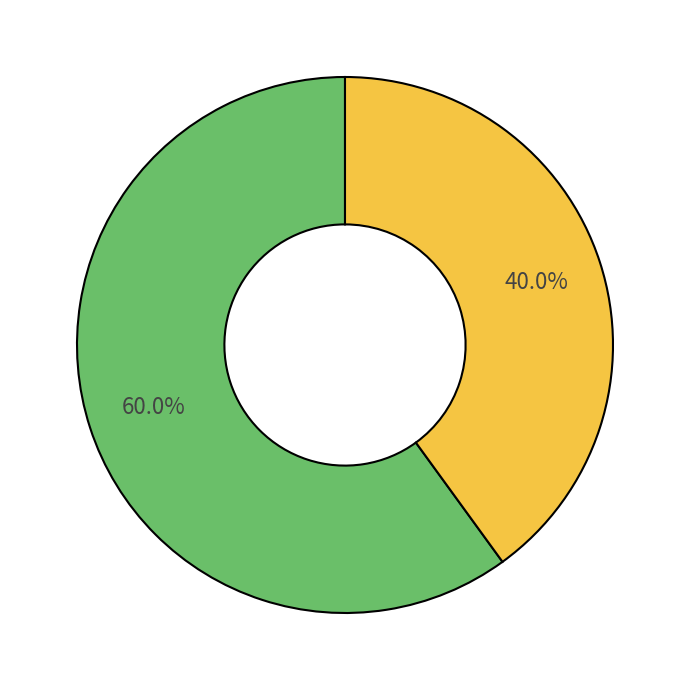

Is there a majority slice in this chart?

Yes